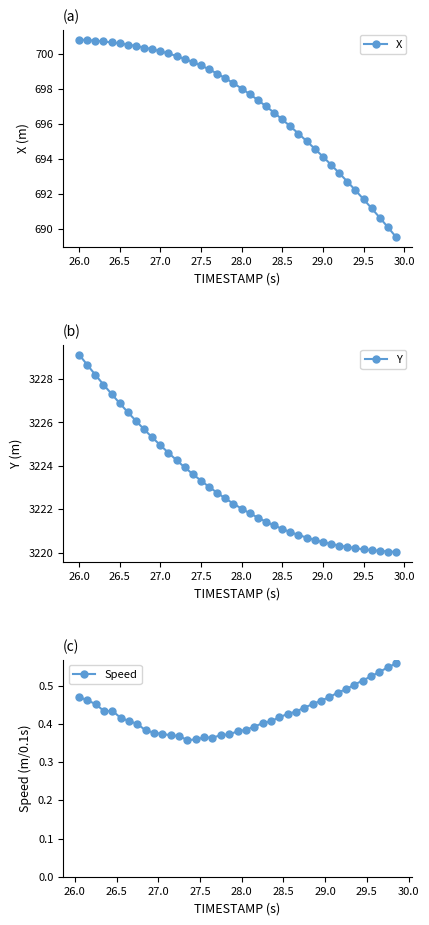

What is the highest value of the X series?

700.8